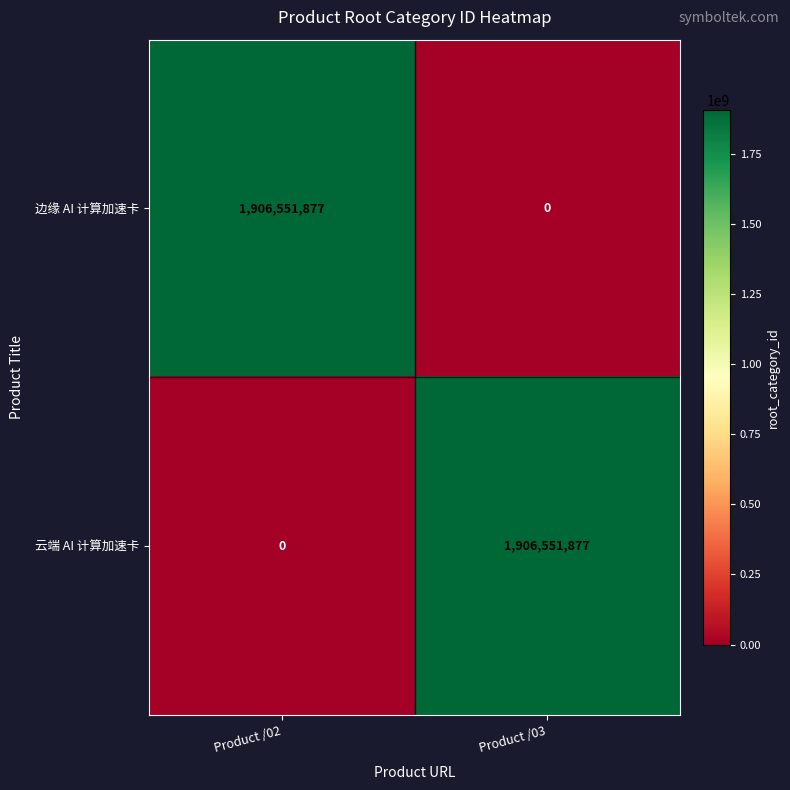

At Product /03, list the series in order from largest to smallest.

云端 AI 计算加速卡, 边缘 AI 计算加速卡